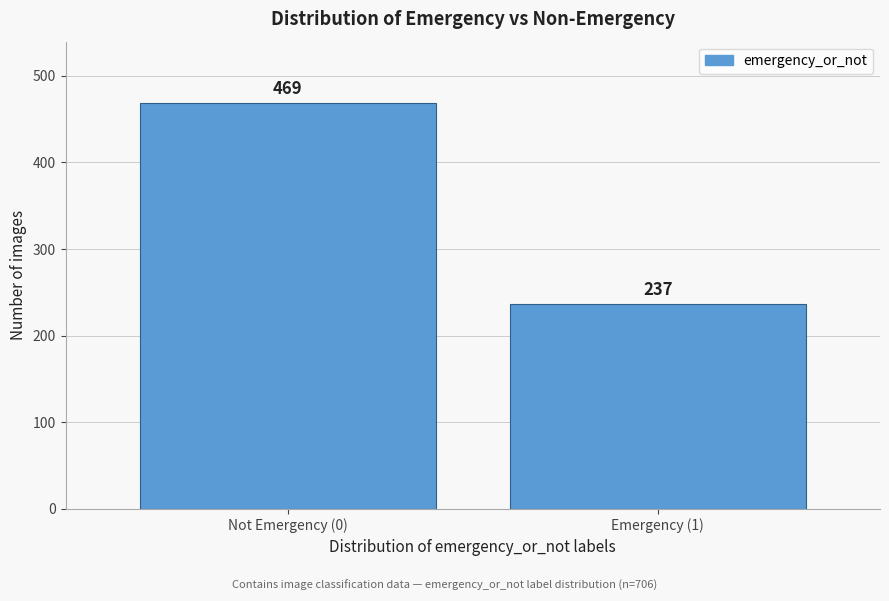

Reading left to right, list all the values displayed in this chart.

469	237